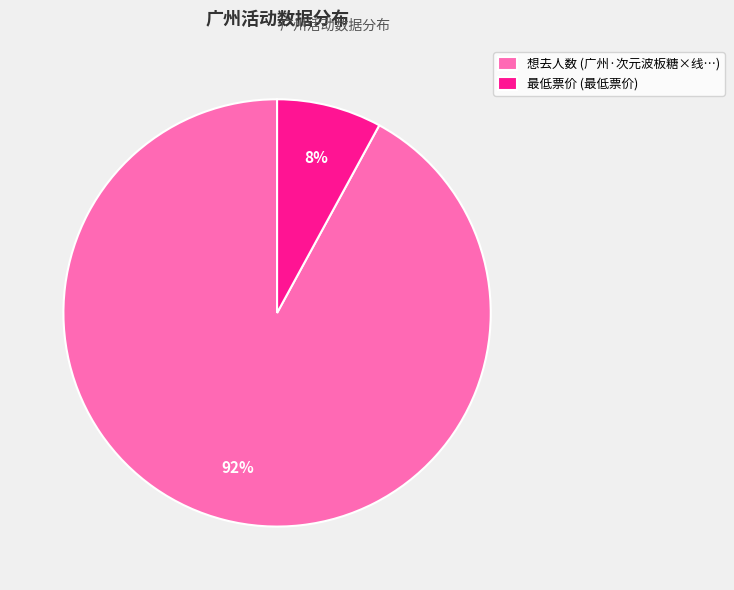

Which slice is the largest?

想去人数 (广州·次元波板糖×线…)